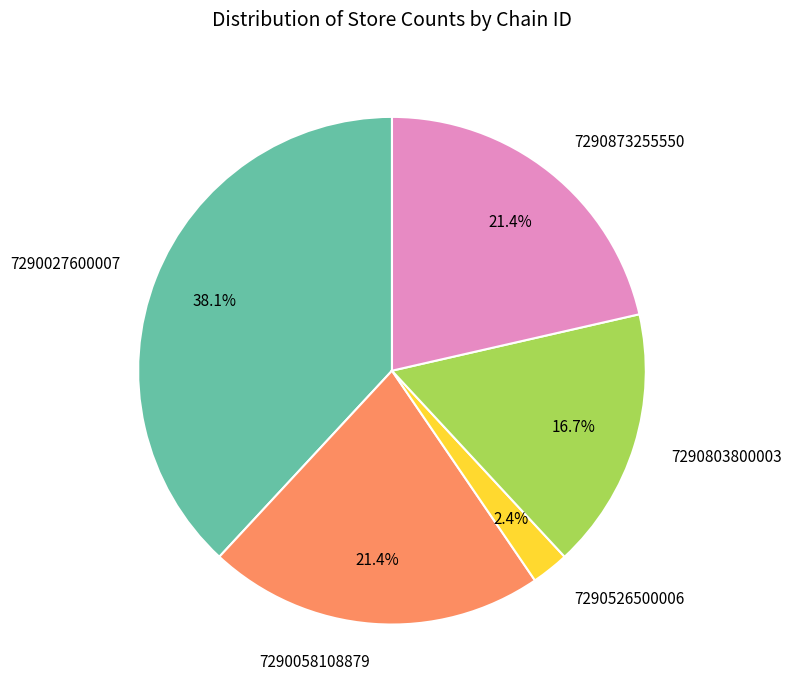

The 7290058108879 slice represents 29% of the pie. True or false?

False